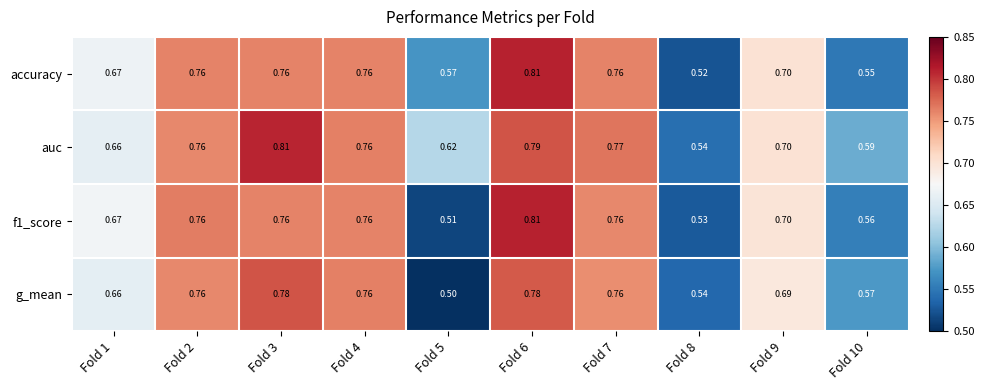

Is the value of accuracy at Fold 10 greater than the value of auc at Fold 7?

No